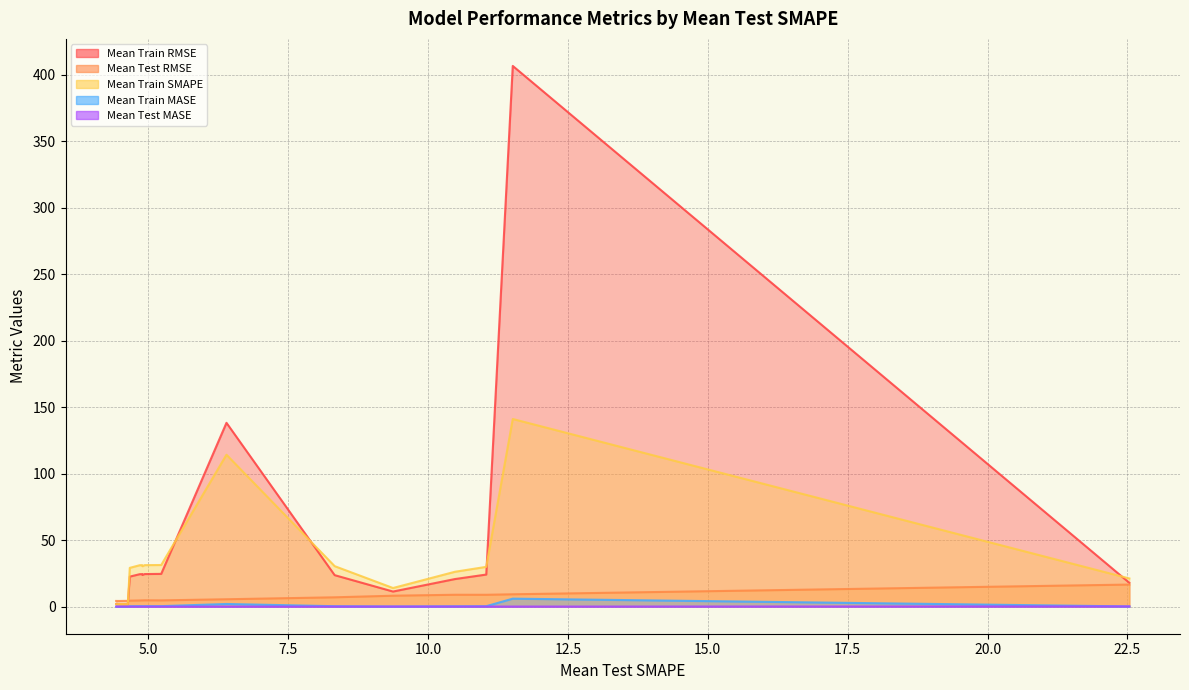

Between ES_alpha=0.78 and ma30, which series saw the biggest shift?

Mean Train RMSE